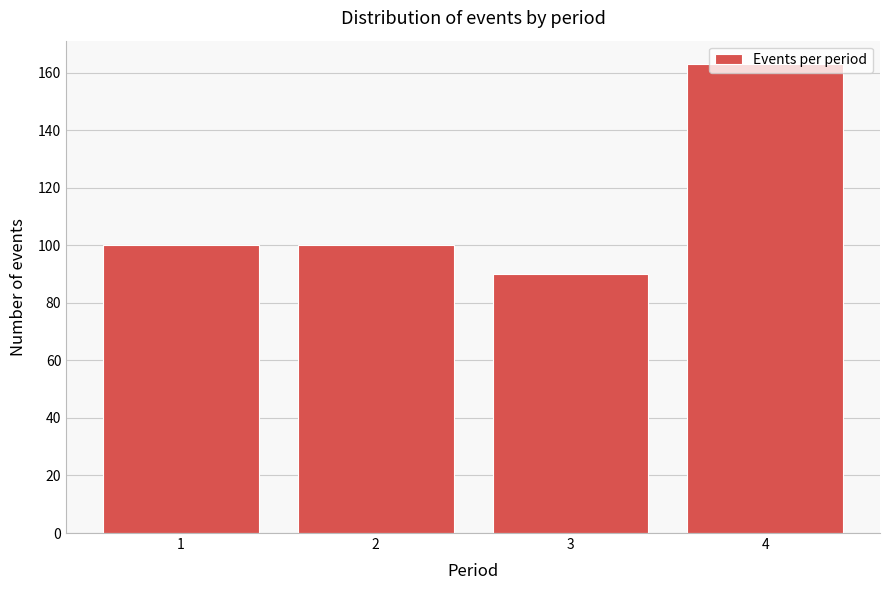

What is the difference between the values at 2 and 3?

10